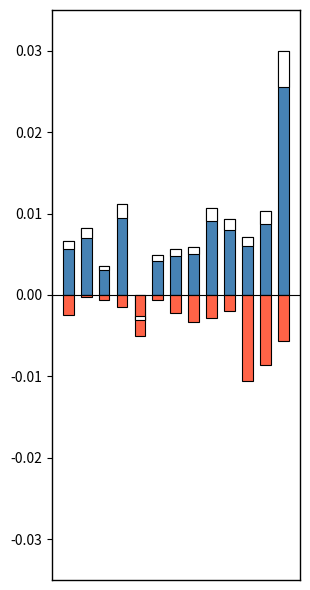

At which label is SECONDARY closest to 0?

1